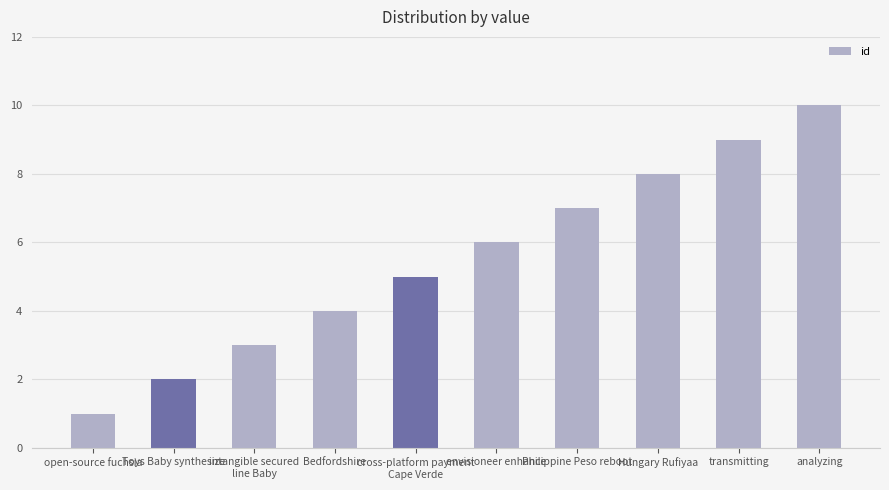

Rank the categories by value from lowest to highest.

open-source fuchsia, Toys Baby synthesize, intangible secured
line Baby, Bedfordshire, cross-platform payment
Cape Verde, envisioneer enhance, Philippine Peso reboot, Hungary Rufiyaa, transmitting, analyzing